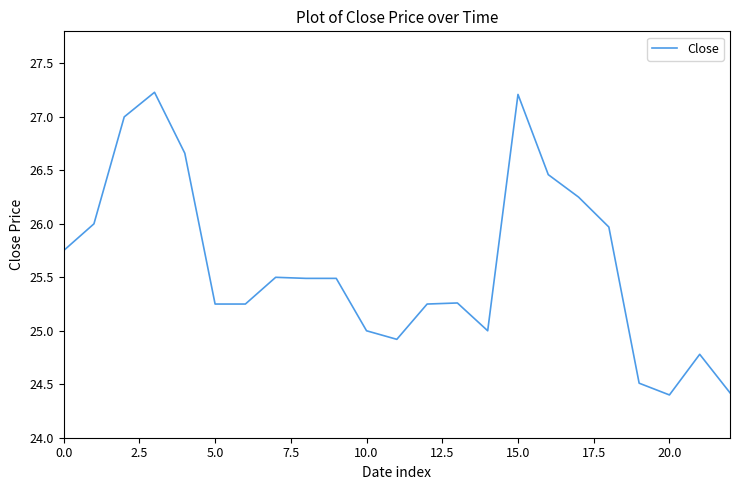

What is the maximum value shown in the chart?

27.2